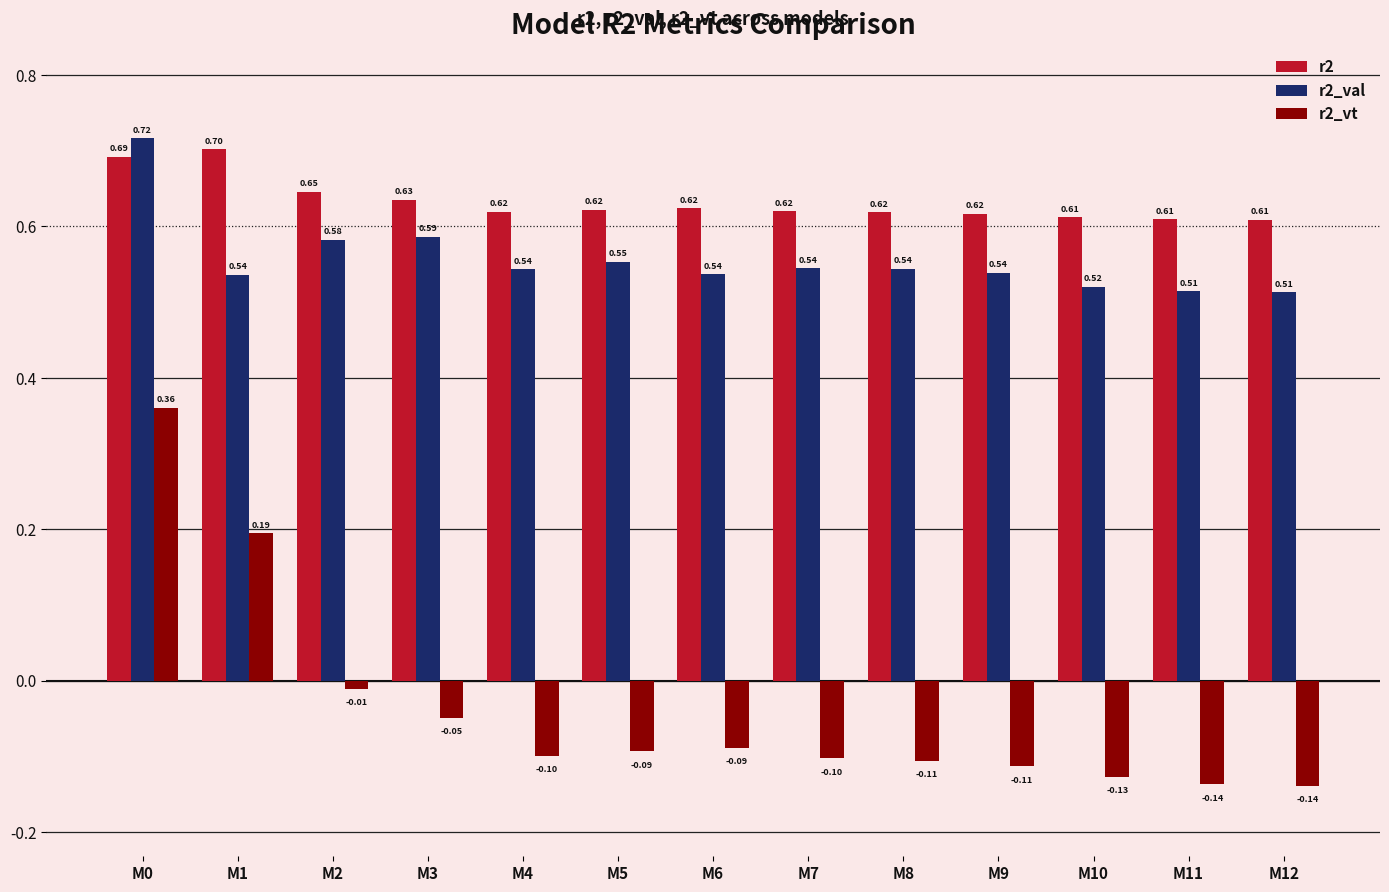

What is the sum of the r2 values at M2 and M10?

1.3